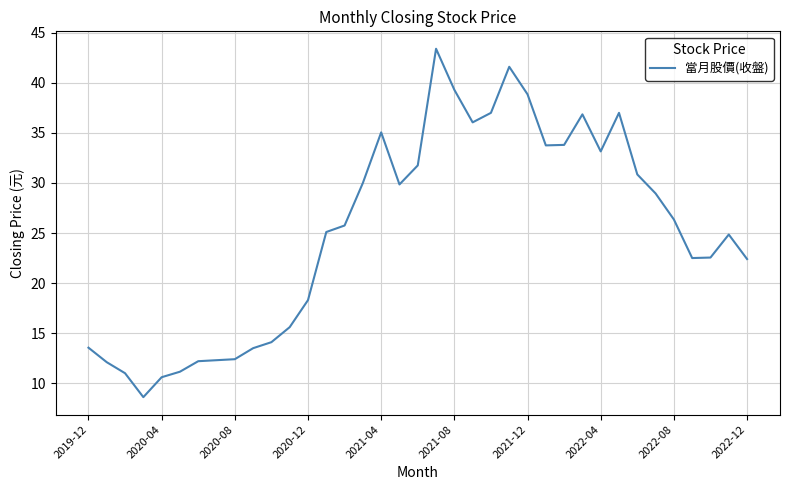

What is the minimum value shown in the chart?

8.6